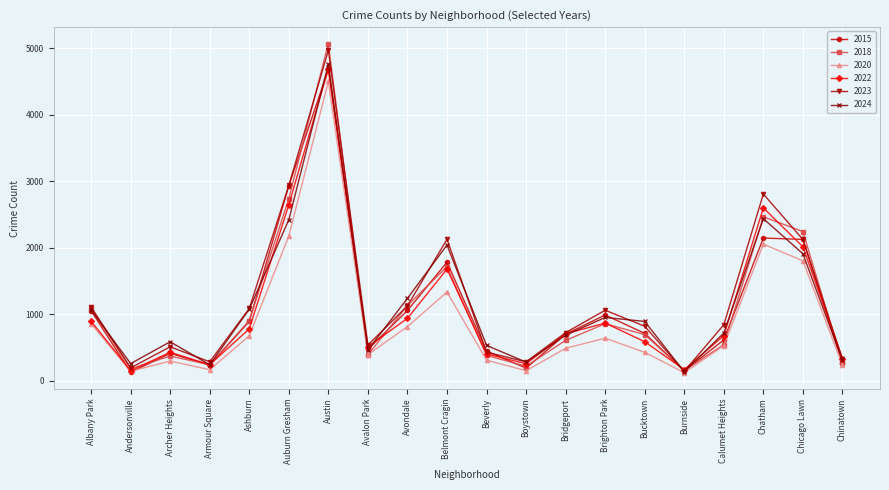

What is the maximum value shown in the chart?

5068